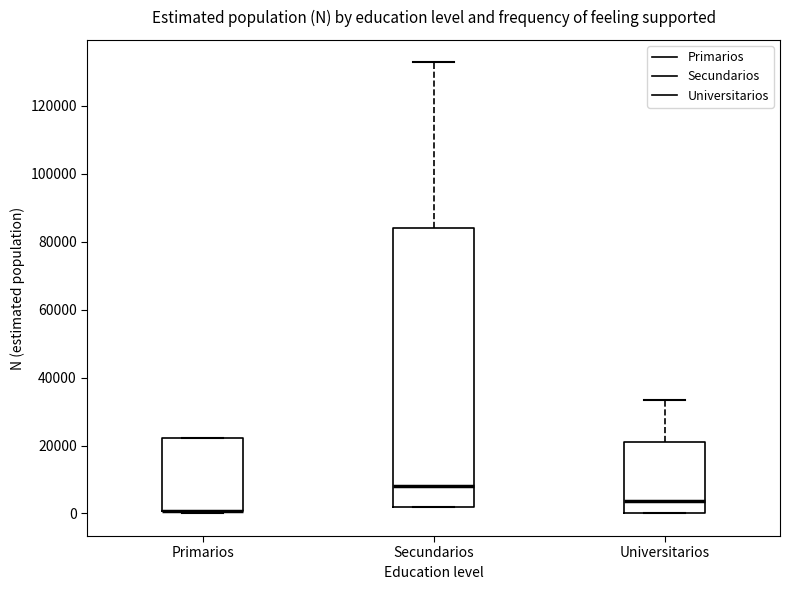

Reading left to right, read every box against the y-axis: the position of its median line, the range the box covers, and the ends of its whiskers. The values are not printed on the chart, so give them approximately, as read against the axis.

Primarios: median 0 (drawn on the box's lower edge), box 0 to 22000, whiskers 0 (just below the box's lower edge) to 22000
Secundarios: median 8000, box 2000 to 84000, whiskers 2000 to 132000
Universitarios: median 4000, box 0 to 20000, whiskers 0 to 34000